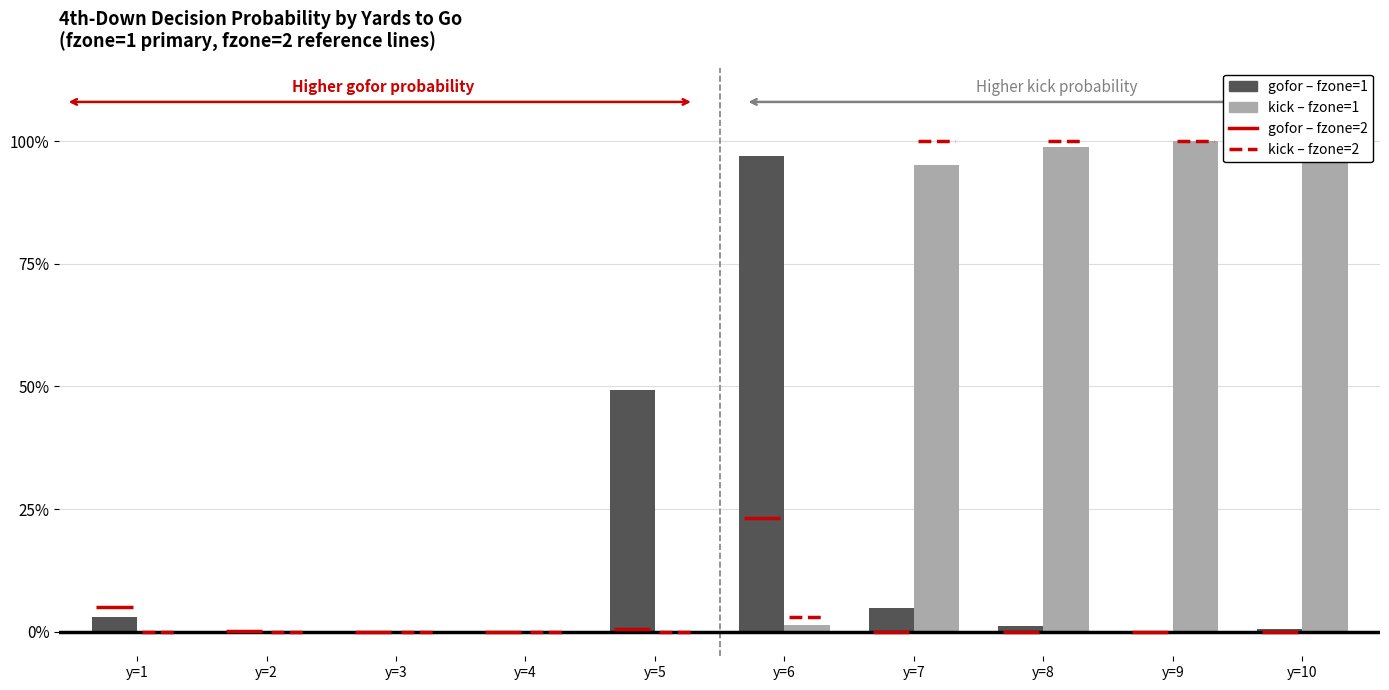

What is the maximum value shown in the chart?

100.0